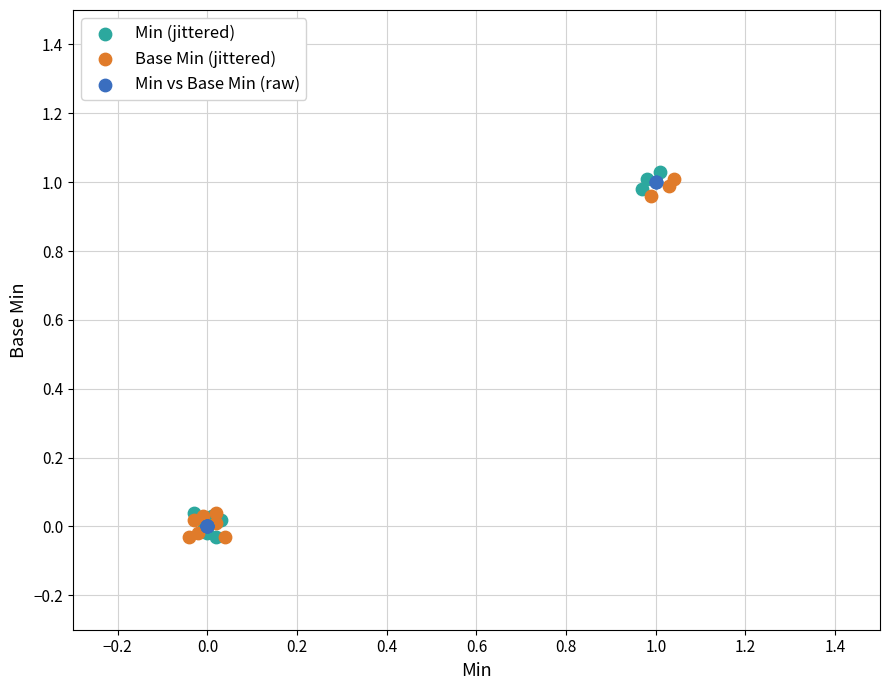

Which series reaches the maximum Y coordinate?

Min (jittered)